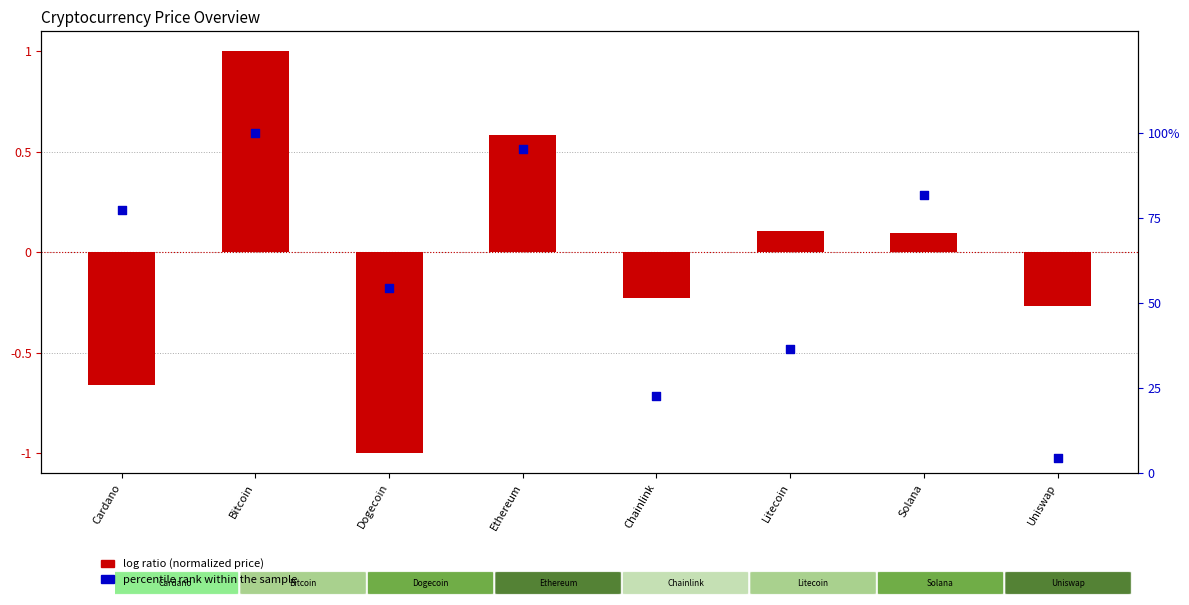

Which series contains the lowest Y value?

log ratio (normalized)